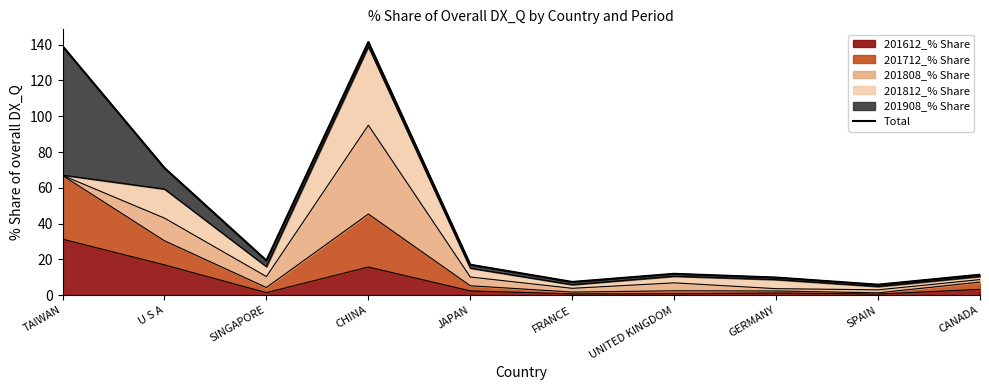

List the labels in order of value, smallest first.

SPAIN, FRANCE, GERMANY, CANADA, UNITED KINGDOM, JAPAN, SINGAPORE, U S A, TAIWAN, CHINA